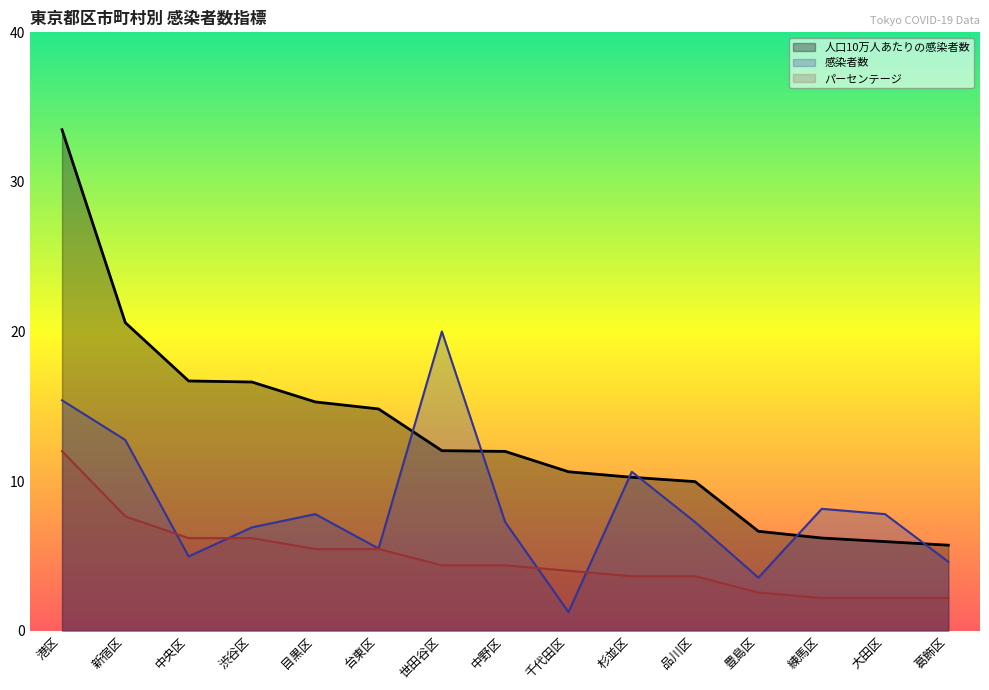

List the series in order of their peak value, lowest first.

パーセンテージ, 感染者数, 人口10万人あたりの感染者数